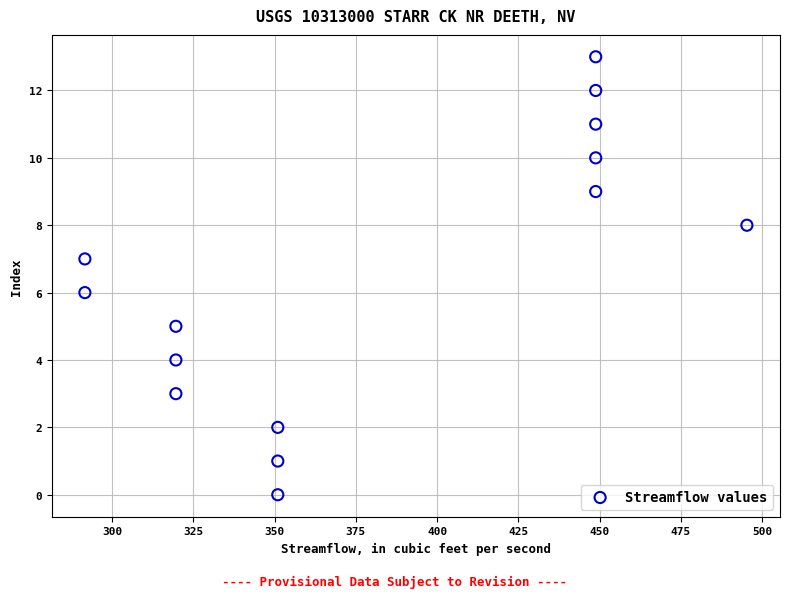

Count the number of points in this scatter plot.

14